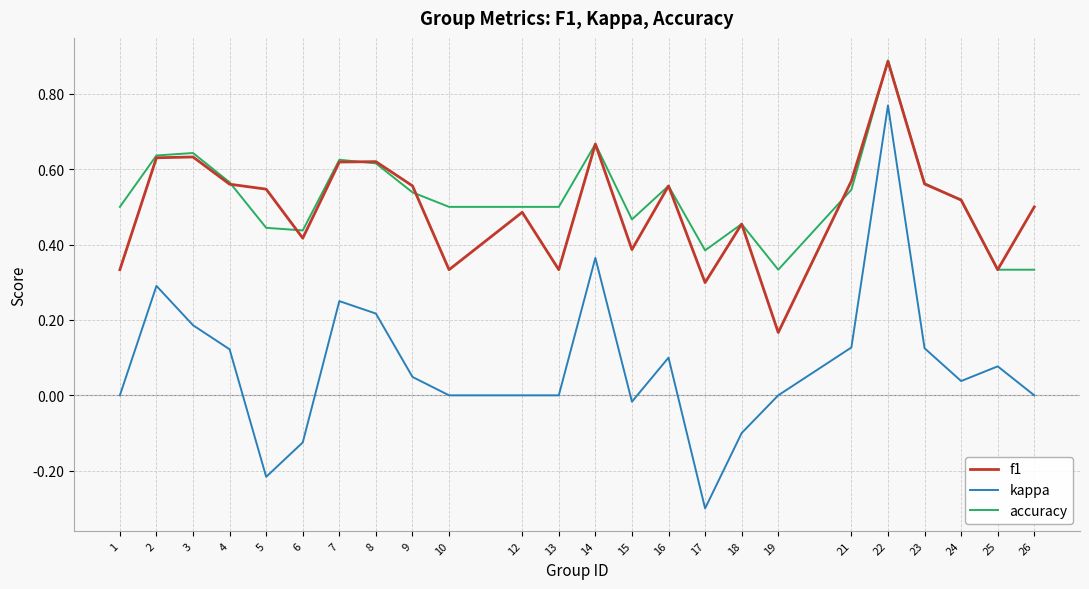

True or false: kappa and f1 cross at least once.

False